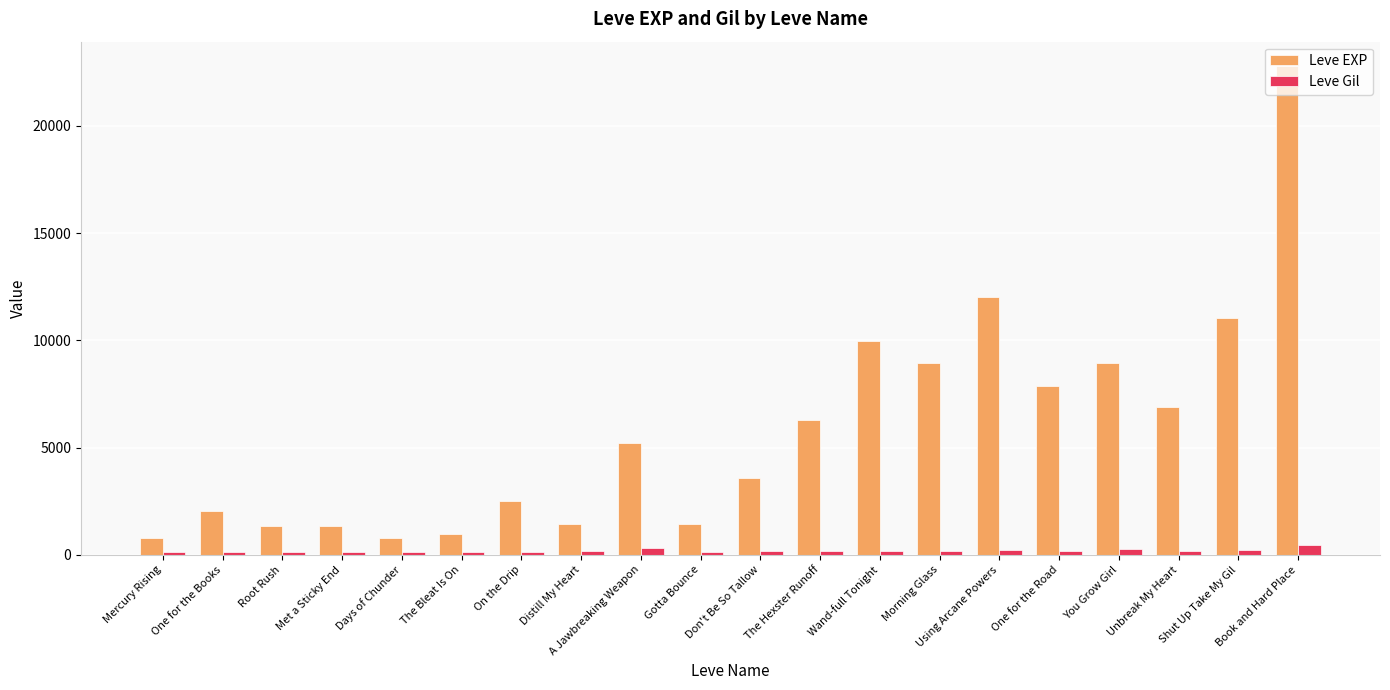

The Leve EXP series shows 645 at On the Drip. True or false?

False